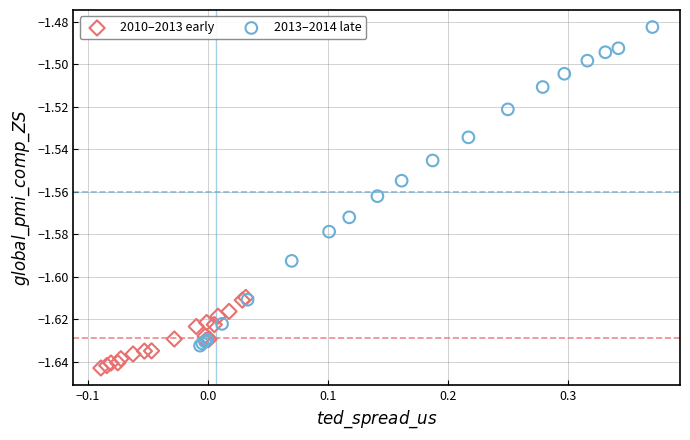

Which series contains the highest Y value?

2013–2014 late